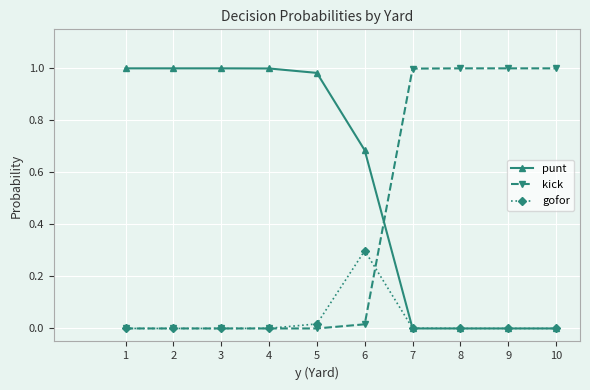

Which series changed the most between 6 and 10?

kick